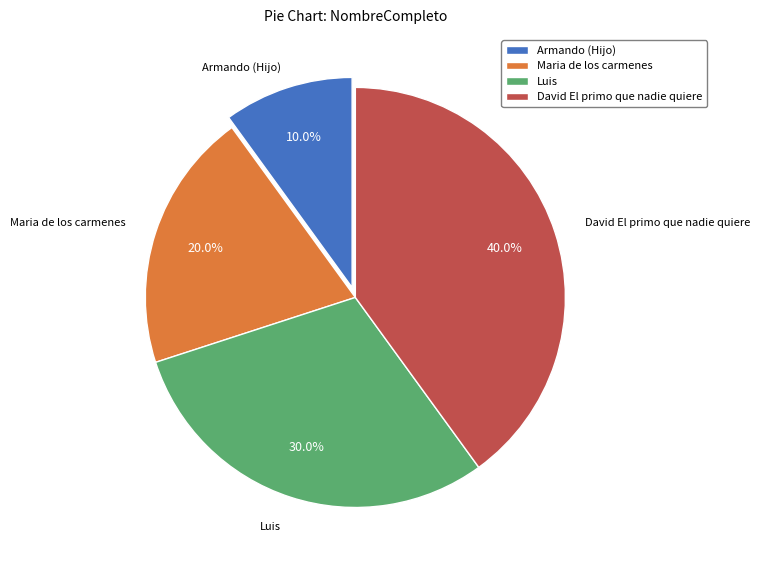

What percentage is the Armando (Hijo) slice, to the nearest percent?

10%